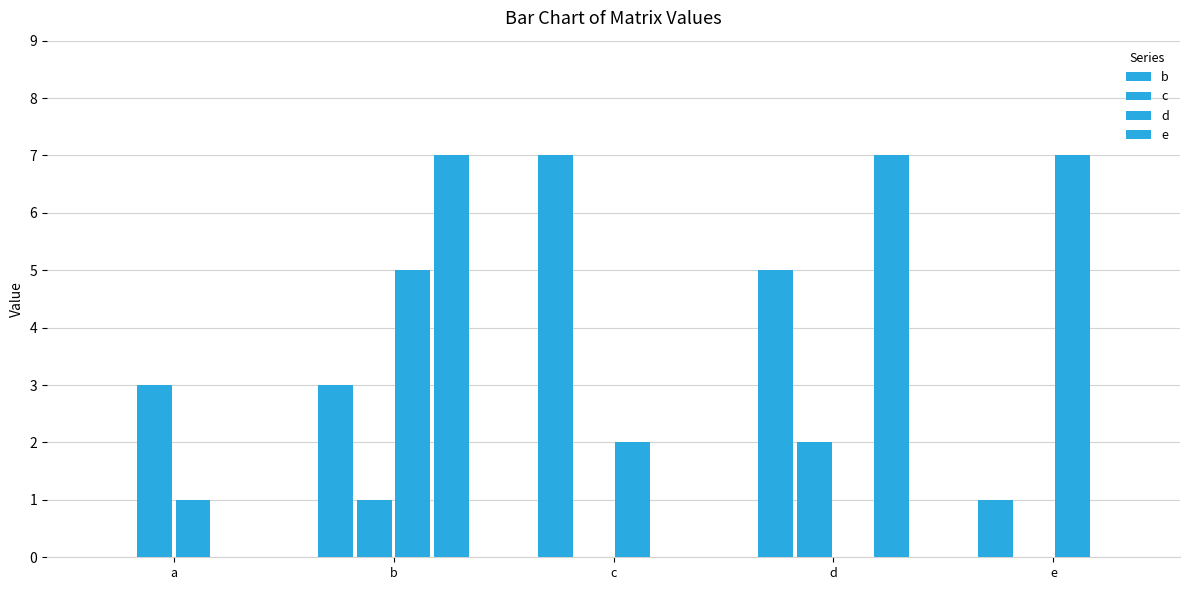

Where does the b series first go above 3?

c